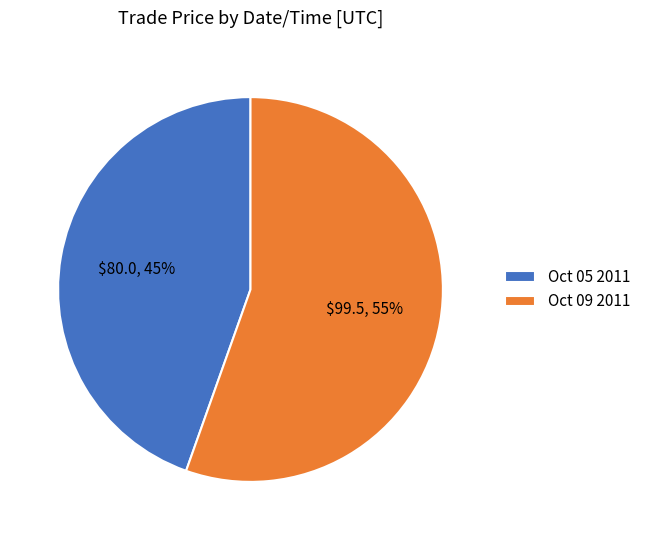

Approximately how many times larger is the value at Oct 05 2011 compared to Oct 09 2011?

0.8